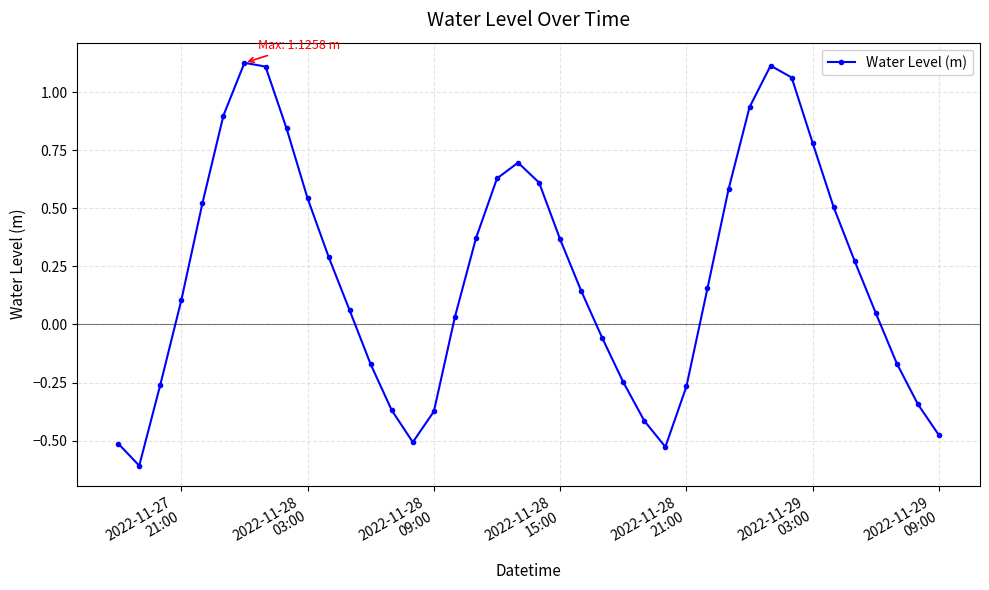

How many interior local peaks (higher than both neighbors) does the data have?

3